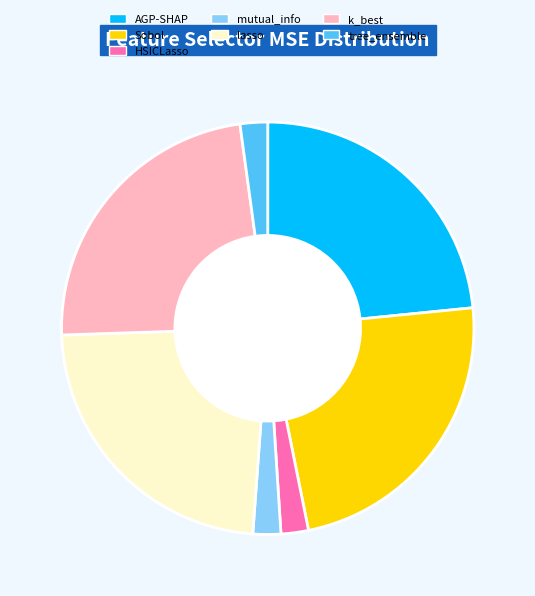

Combined, do Sobol and k_best account for over 50%?

No